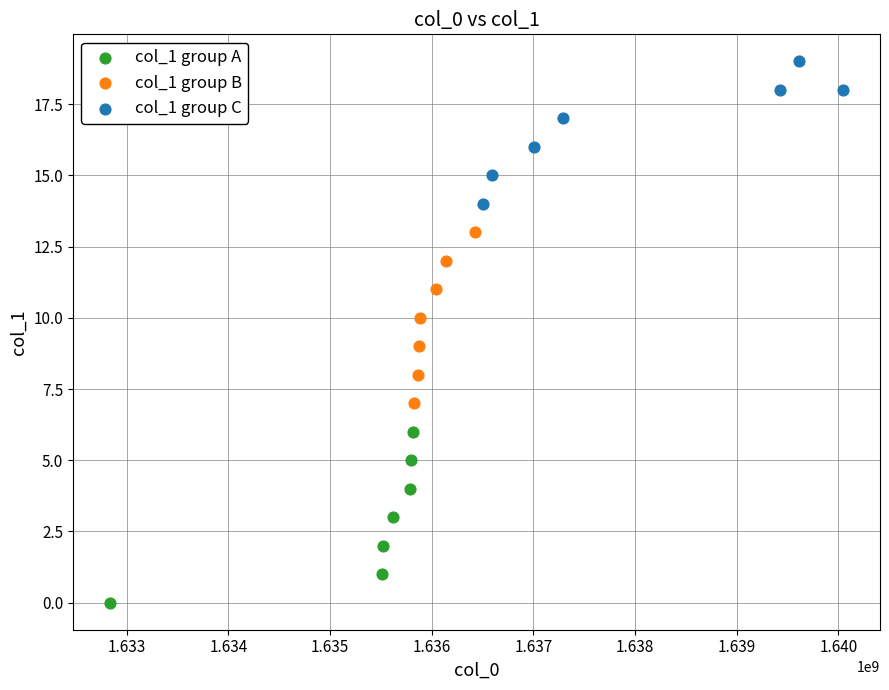

Which series contains the lowest Y value?

col_1 group A